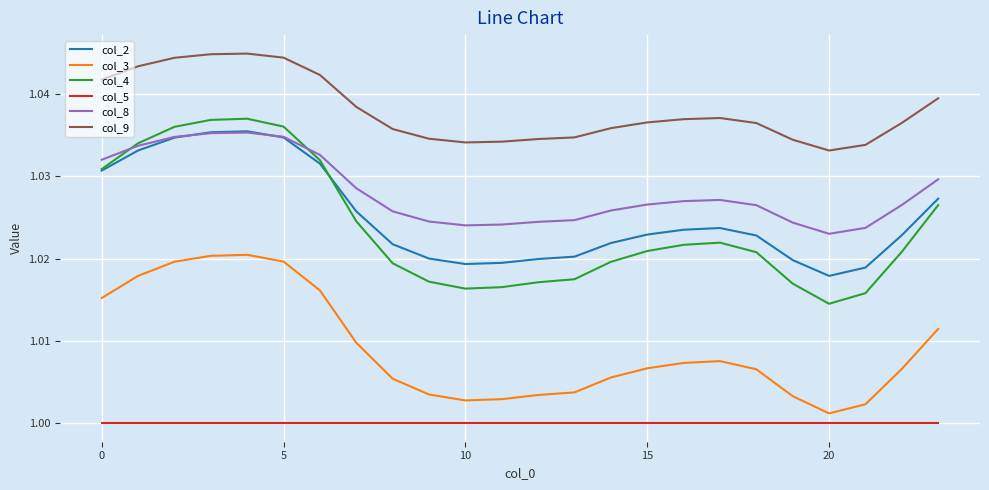

Which series has the largest range (max minus min)?

col_4